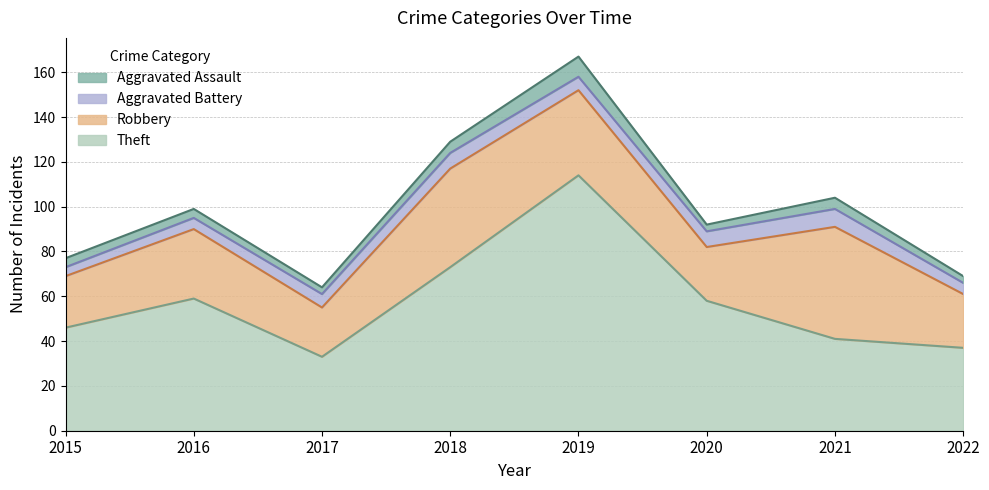

What is the difference between the Aggravated Battery values at 2018 and 2019?

1